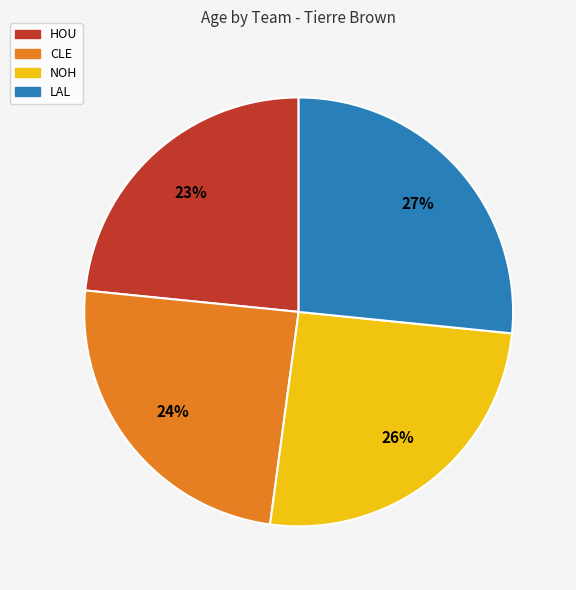

Does NOH represent more than half of the total?

No